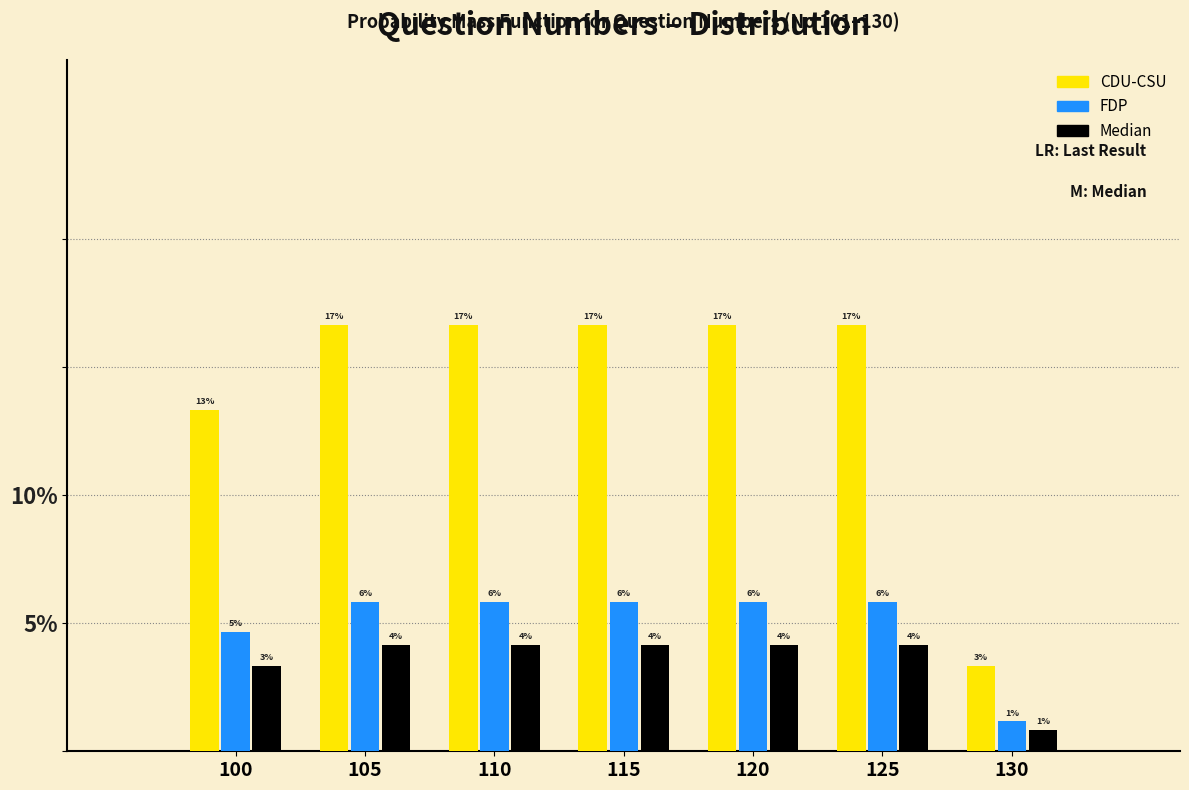

What are all the series names shown in the legend?

CDU-CSU, FDP, Median